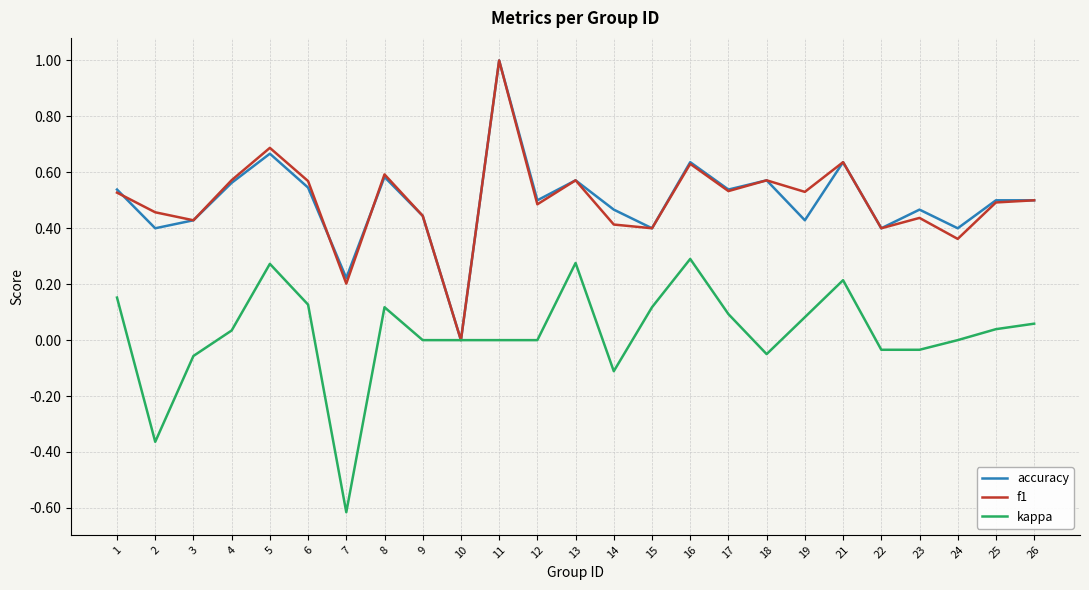

What is the difference between the highest and lowest values at 11?

1.0